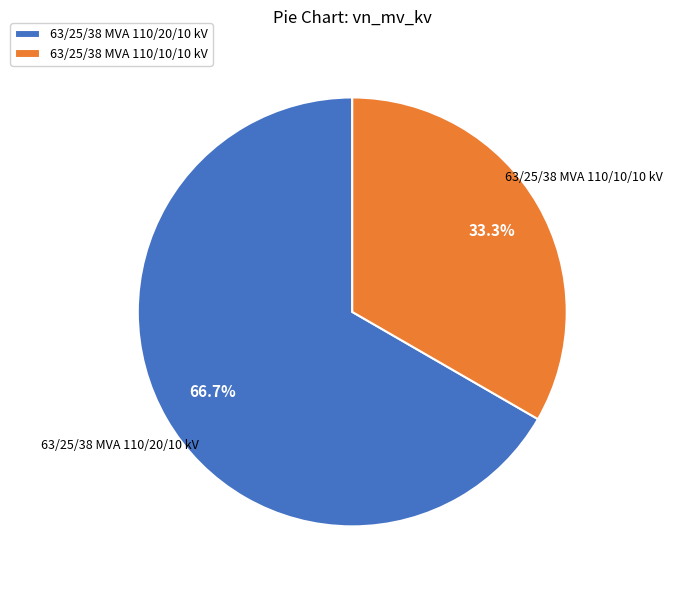

What is the smallest slice in the pie chart?

63/25/38 MVA 110/10/10 kV